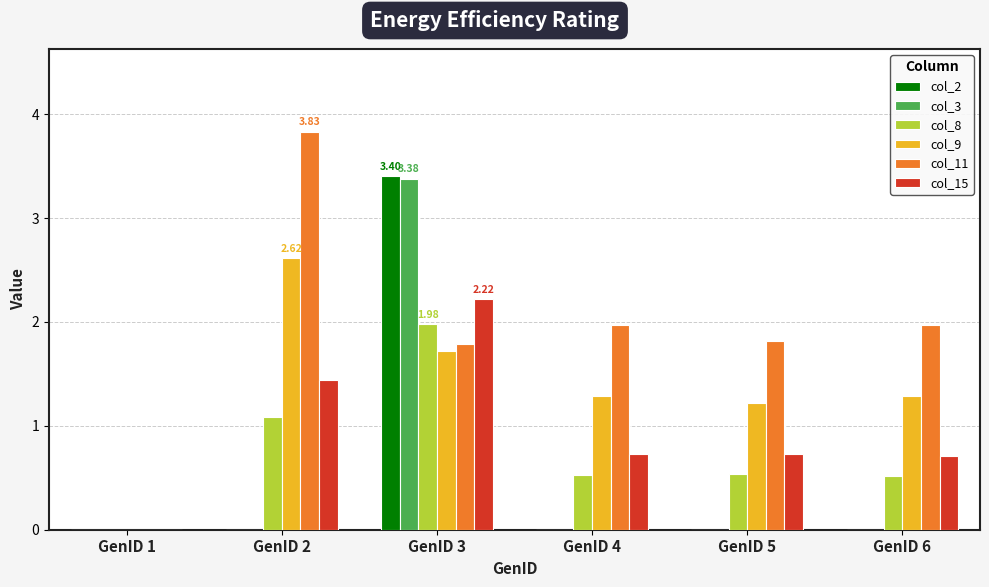

Which series has the widest spread of values?

col_11